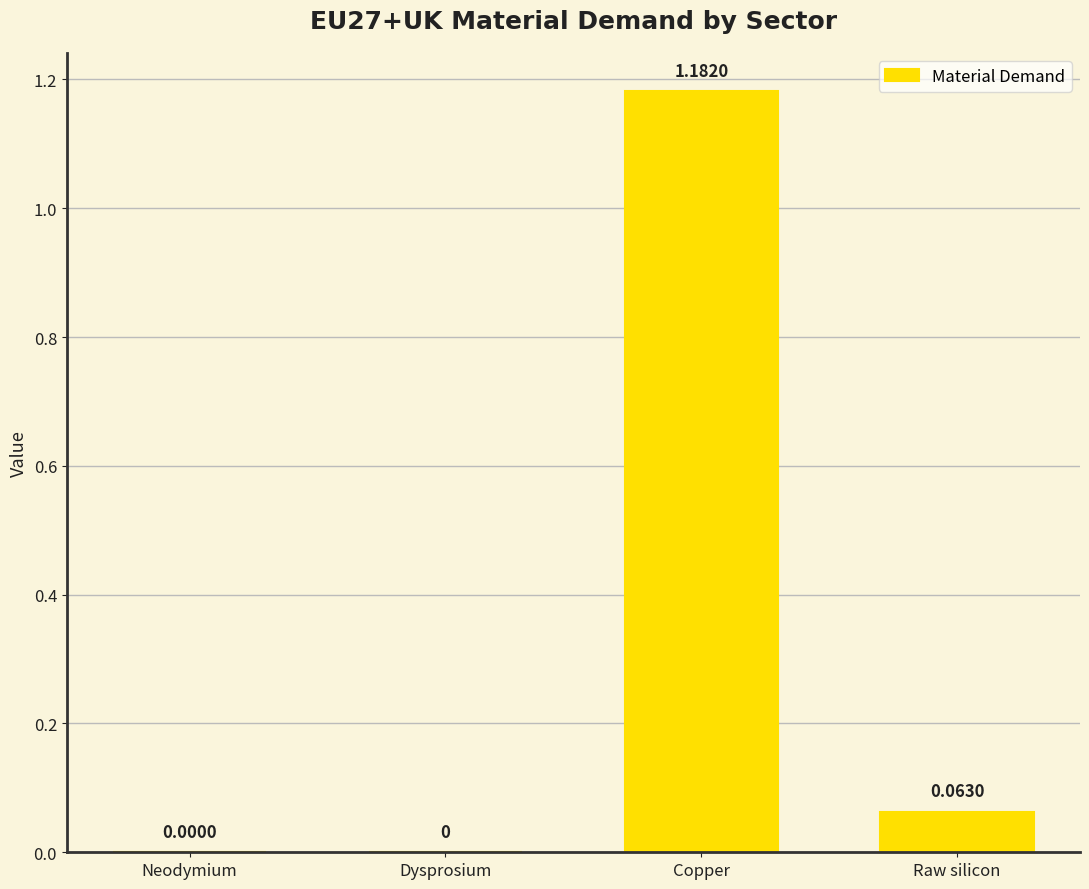

Which category has the highest value across all series?

Copper